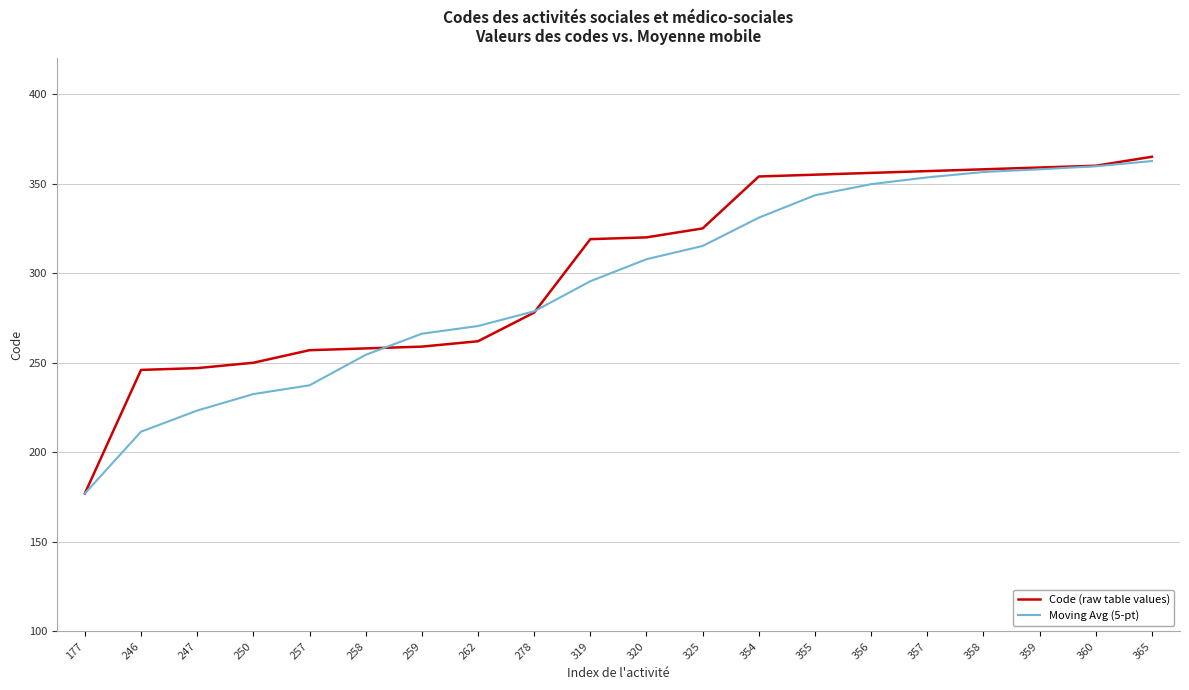

True or false: Moving Avg (5-pt) has more than 2 points higher than both neighbors.

False